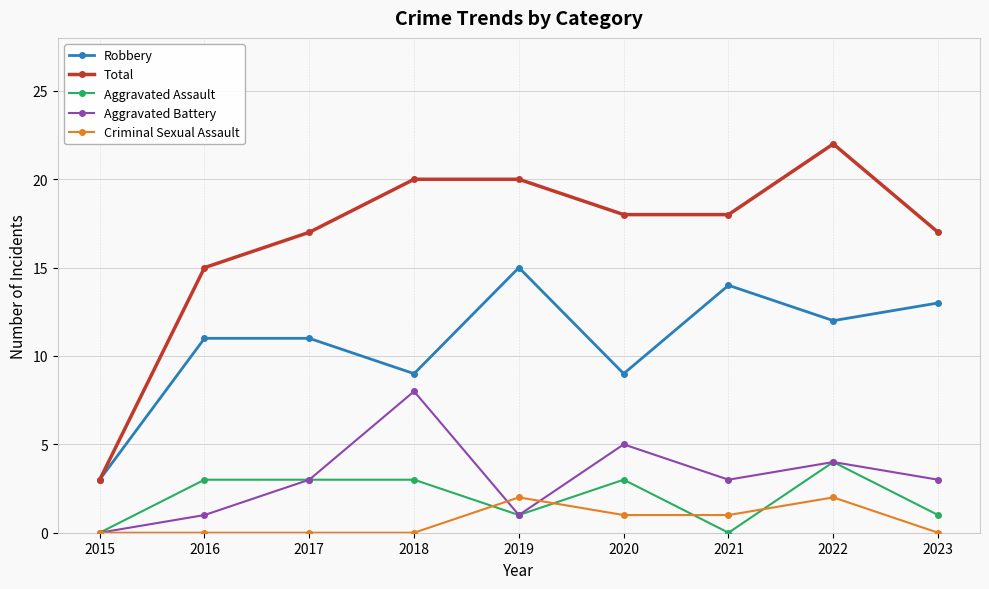

How many series are shown in this chart?

5